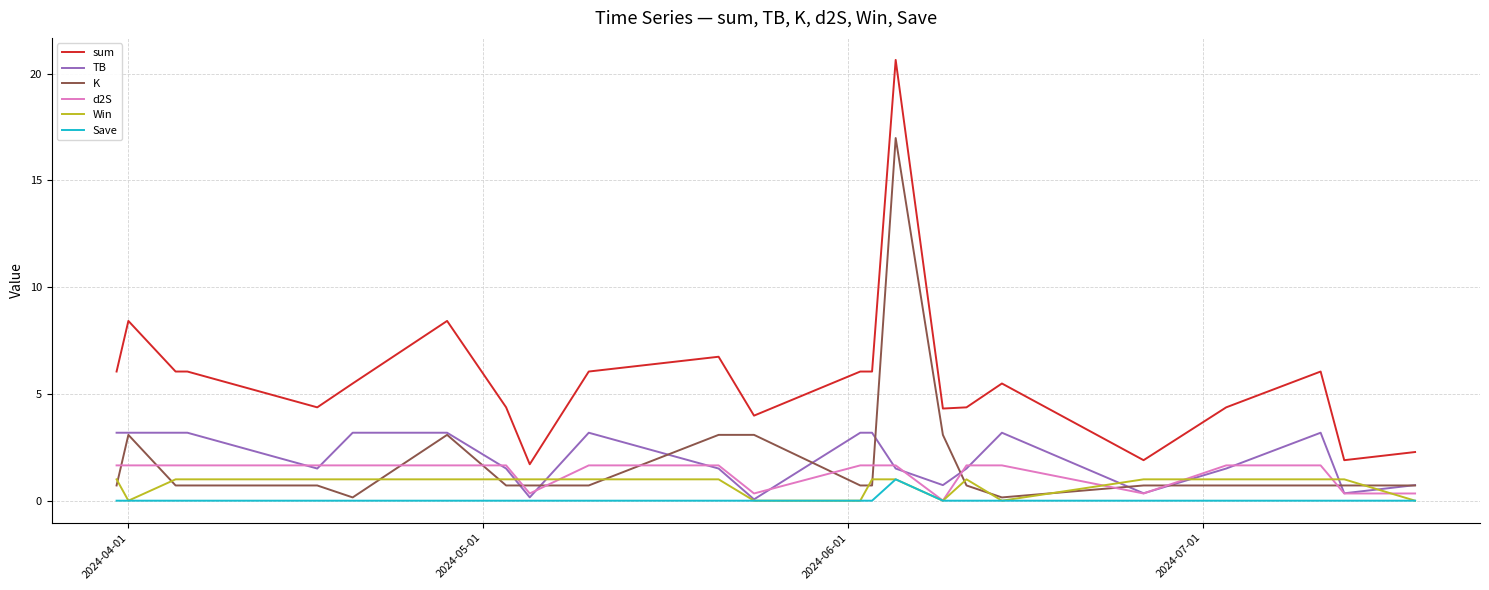

What is the maximum value for d2S?

1.7